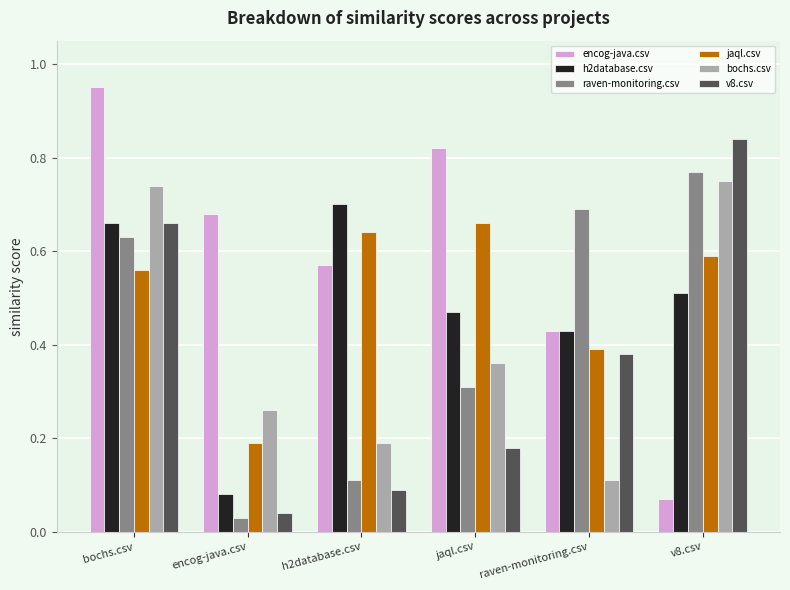

Which series has the largest total across all categories?

encog-java.csv